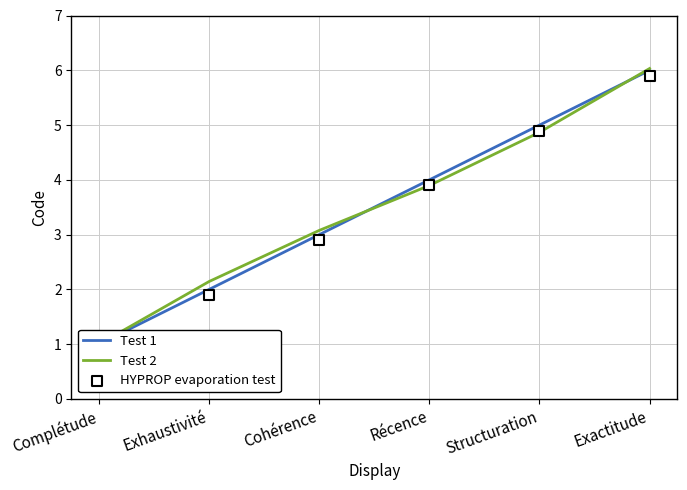

Which series has the largest total across all categories?

Test 2